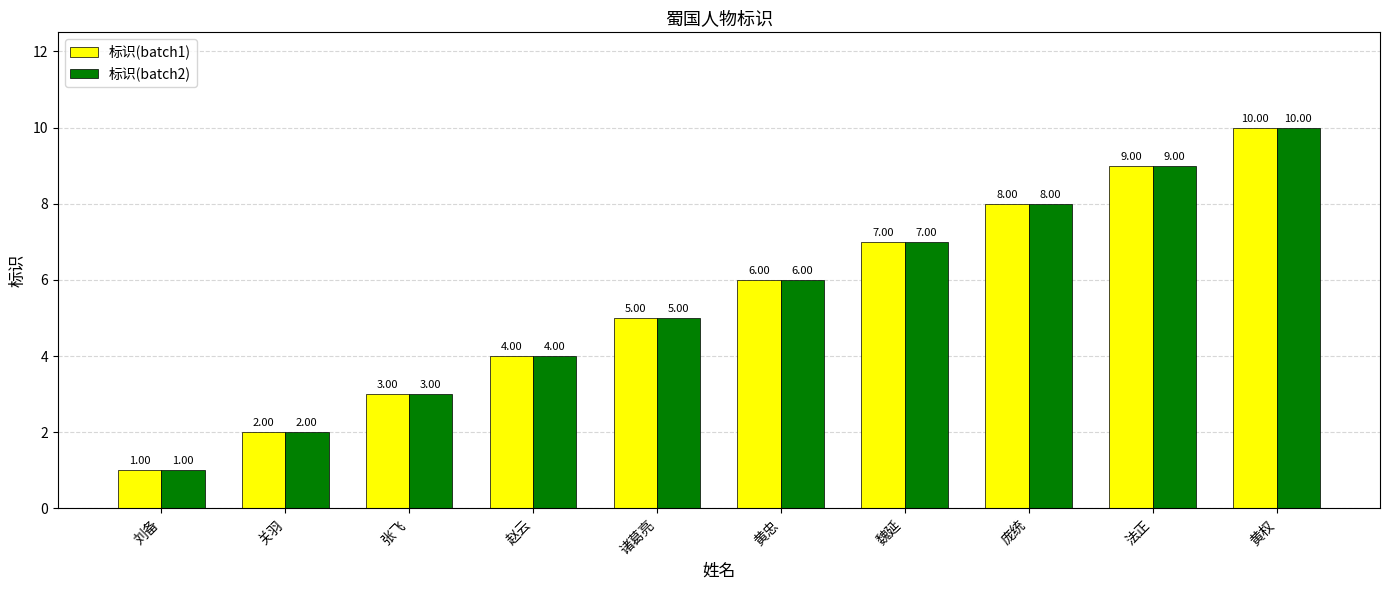

What is the maximum value shown in the chart?

10